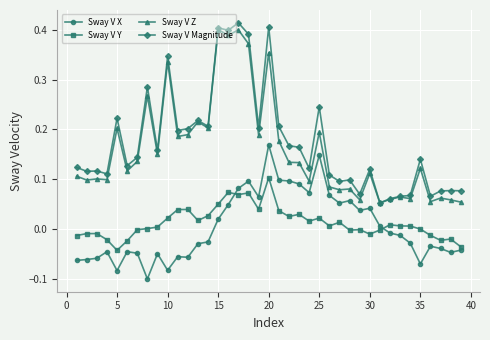

True or false: Sway V Z and Sway V X intersect in this chart.

False